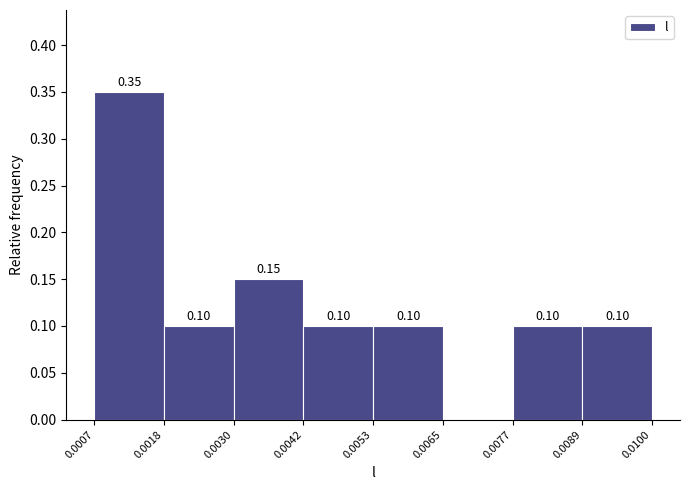

Over which range of the x-axis is the bar tallest?

0.0007 to 0.0018